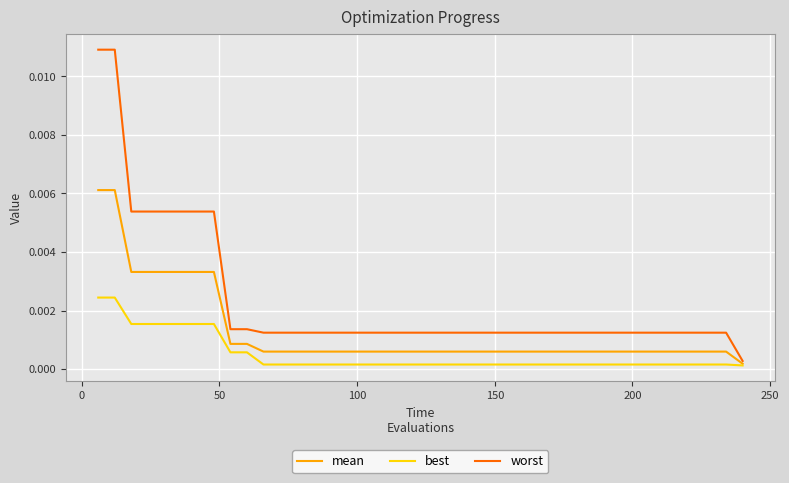

What is the sum of all worst values?

0.1